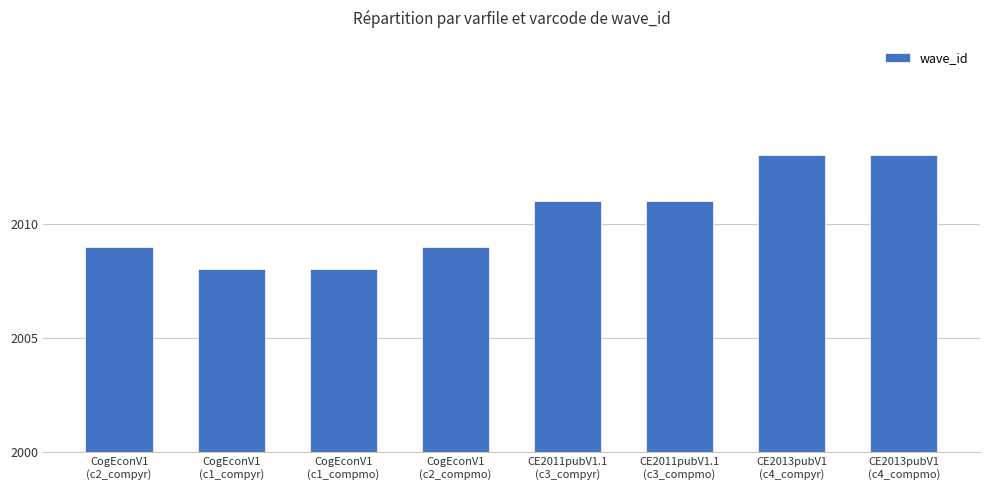

Which label corresponds to the largest value in the chart?

CE2013pubV1
(c4_compyr)